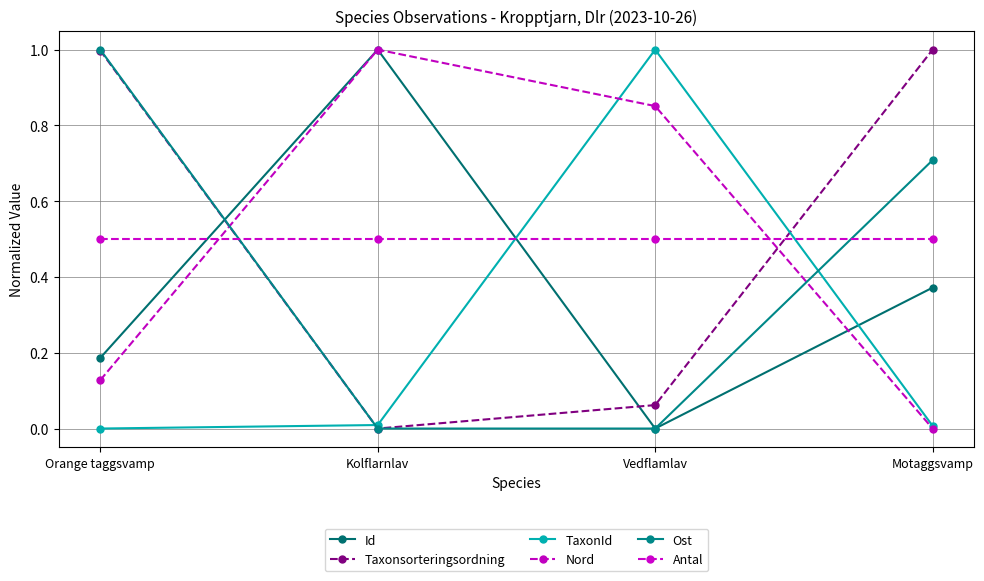

What is the approximate value of Taxonsorteringsordning at Motaggsvamp?

1.0